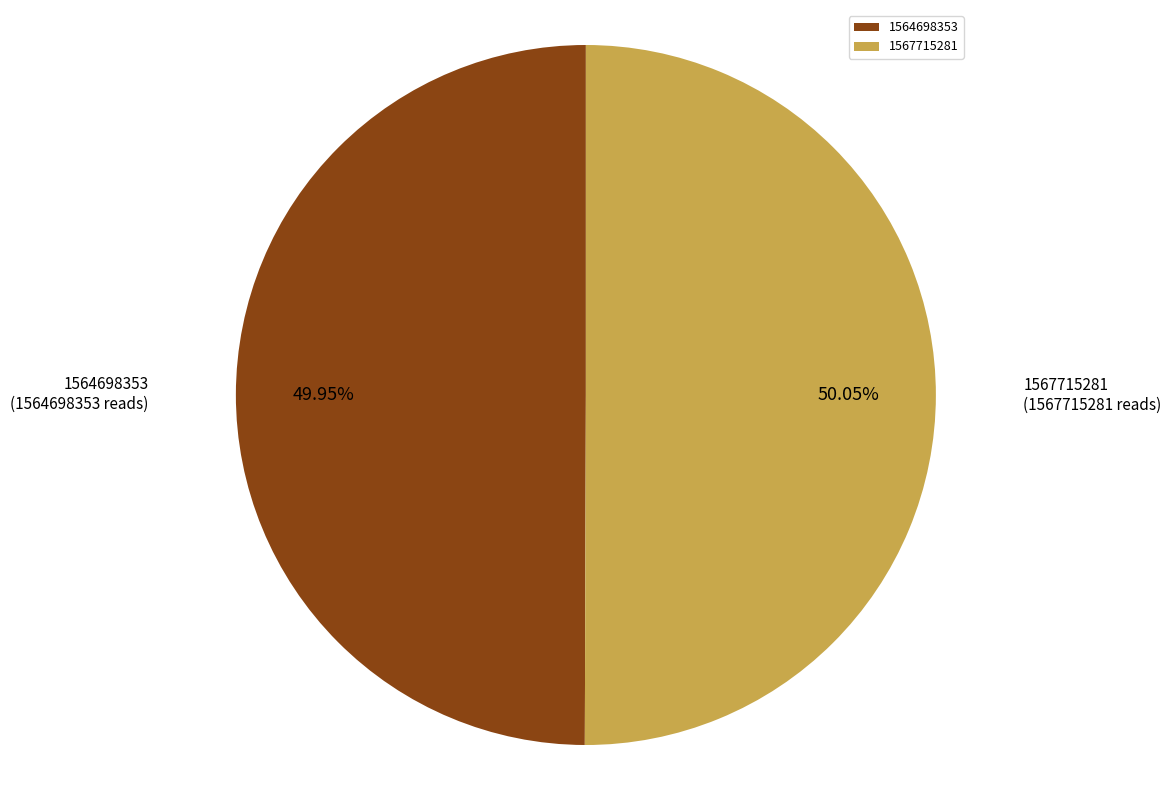

What percentage is the 1567715281 slice, to the nearest percent?

50%